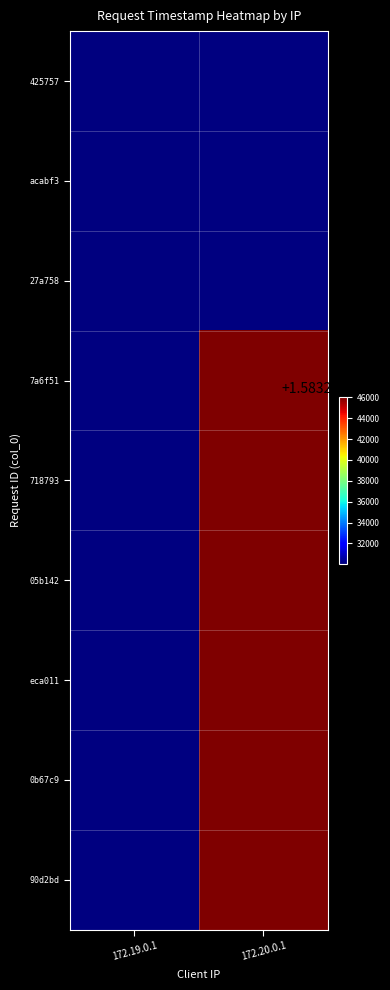

At how many categories does at least one series exceed 1583243082?

1